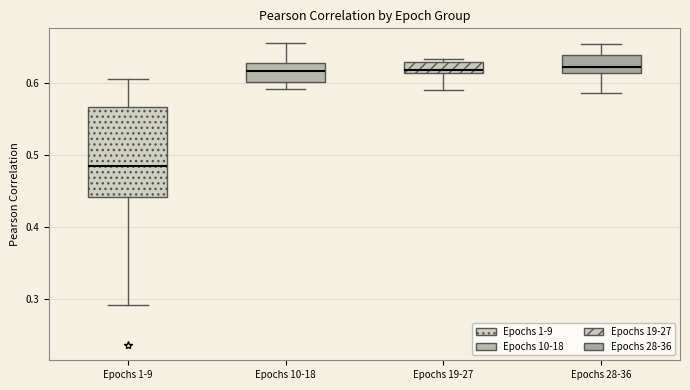

Which box is the tallest, from its lower edge to its upper edge?

Epochs 1-9